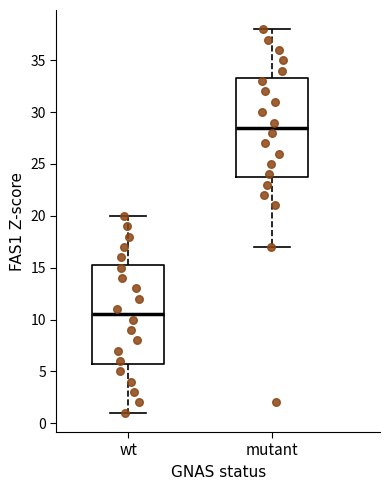

Where does the lower whisker of the box for wt end on the y-axis? The values are not printed on the chart, so give them approximately, as read against the axis.

1.0